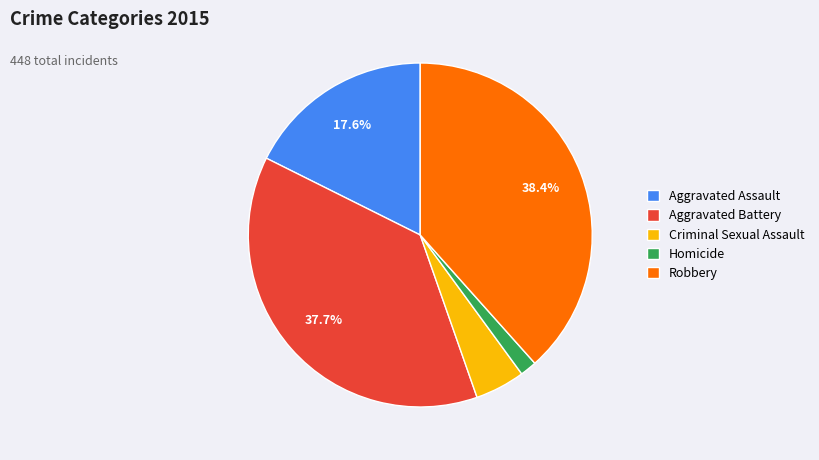

Which has a higher value, Homicide or Aggravated Battery?

Aggravated Battery